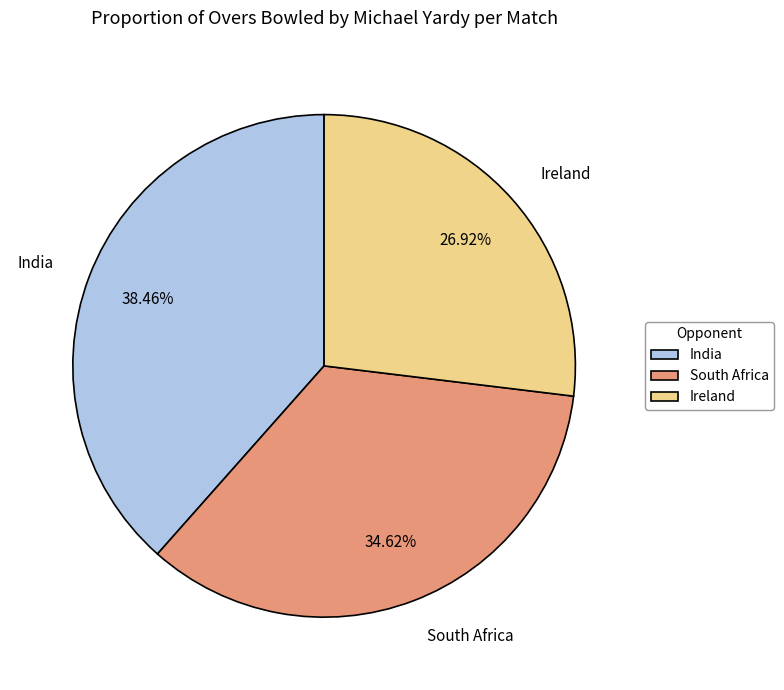

Is it true that Ireland is 20% of the pie?

False